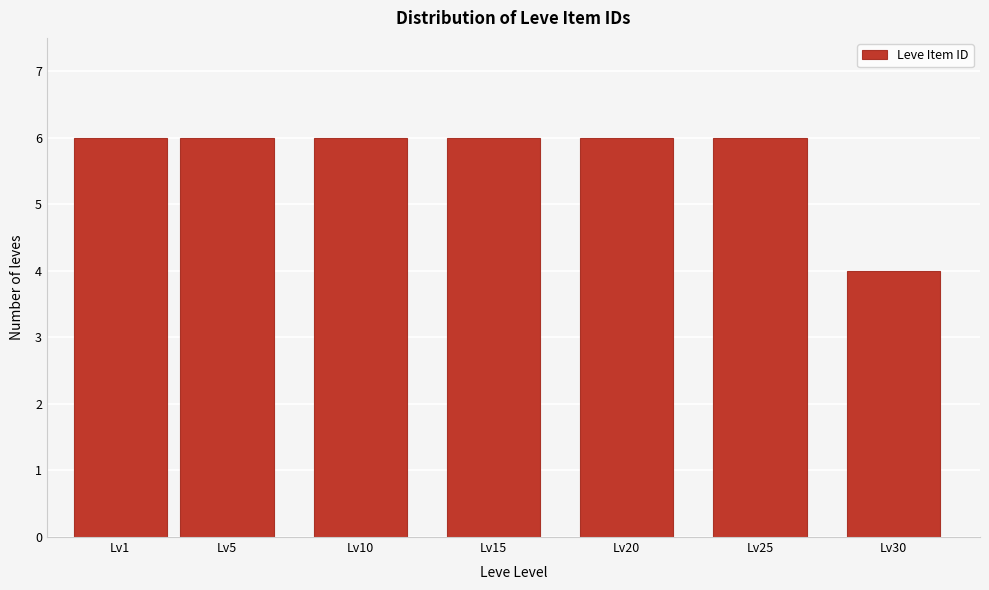

Reading left to right, list all the values displayed in this chart.

6	6	6	6	6	6	4